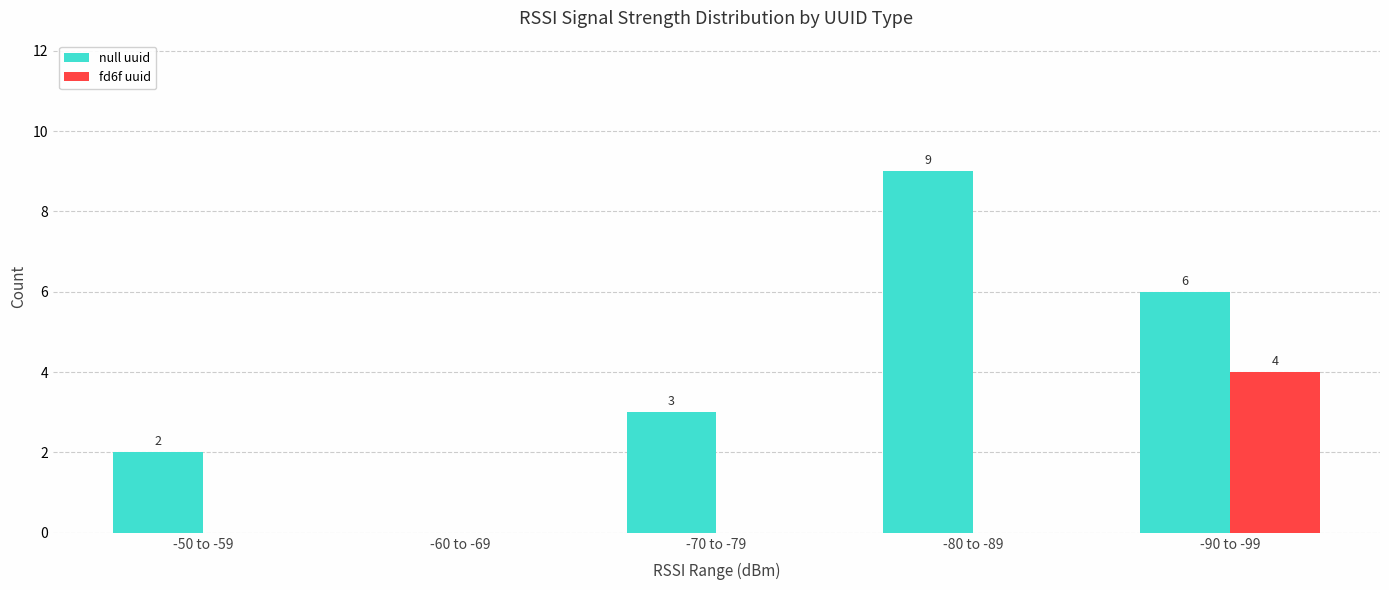

Reading left to right, what are all the values shown in this chart?

null uuid: 2	0	3	9	6
fd6f uuid: 0	0	0	0	4